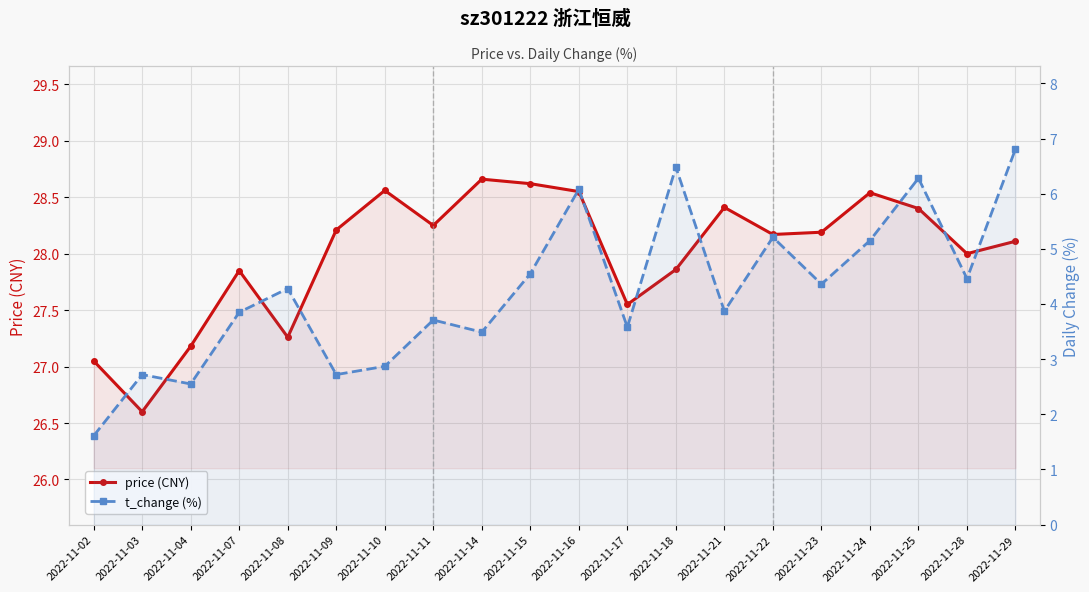

True or false: t_change (%) and price (CNY) intersect in this chart.

False